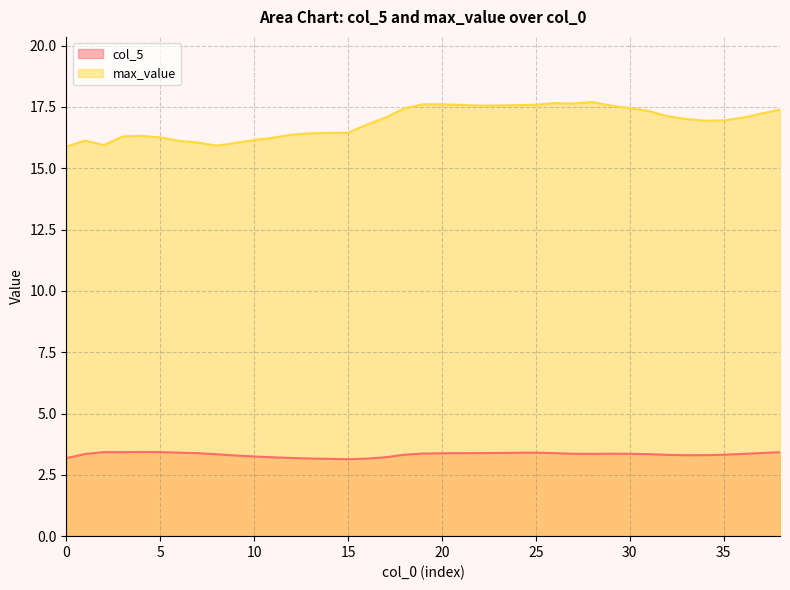

Which series has the largest total across all categories?

max_value